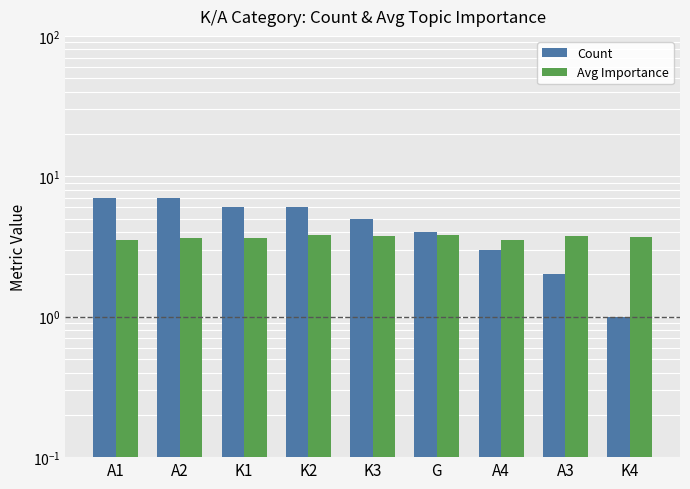

Rank the series by their average value, from highest to lowest.

Count, Avg Importance